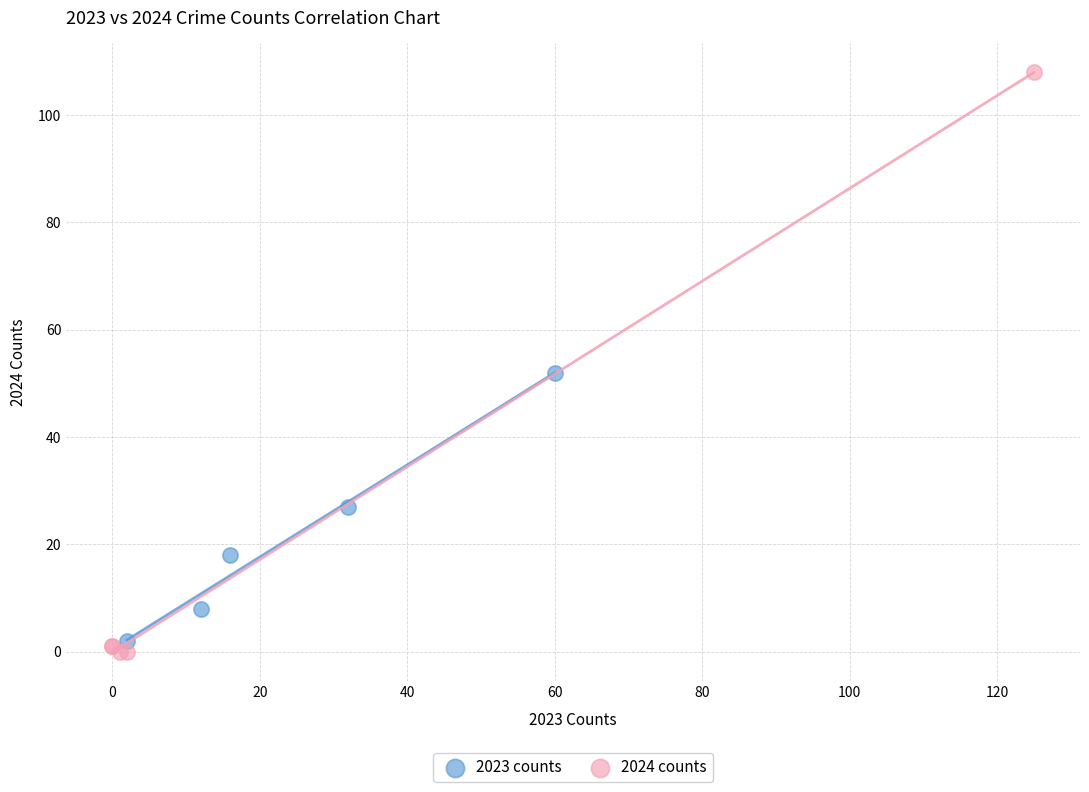

What are all the series names shown in the legend?

2023 counts, 2024 counts